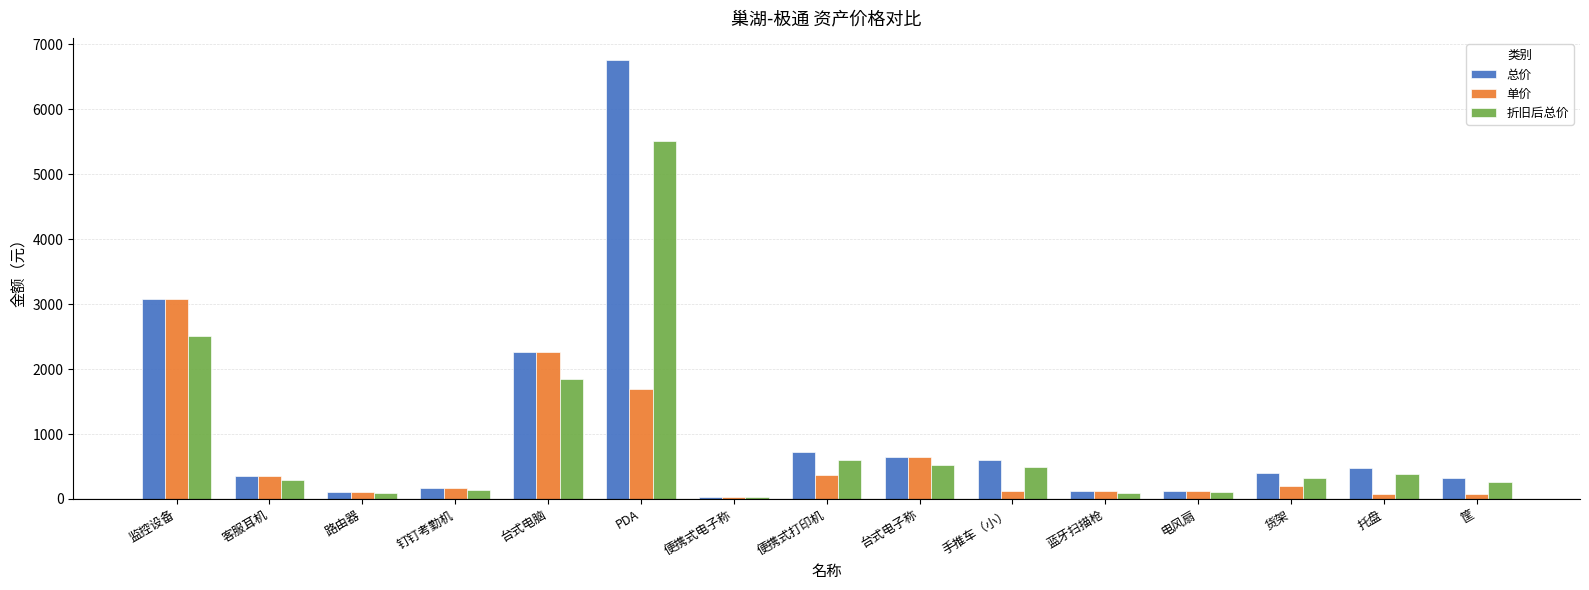

What position from the right is PDA?

10